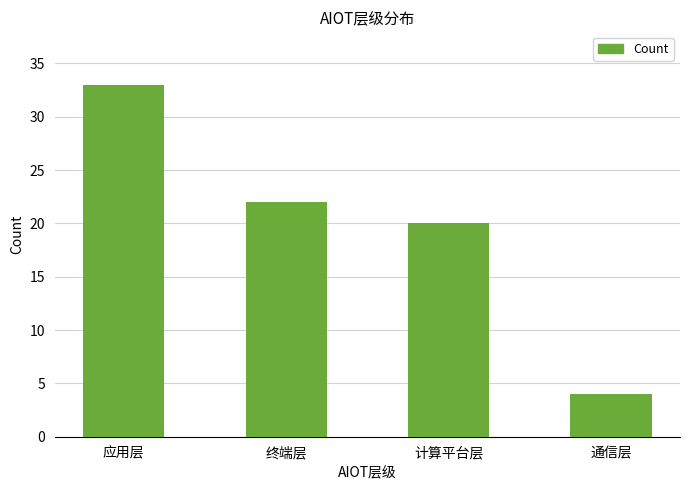

Reading left to right, what are all the values shown in this chart?

应用层=33	终端层=22	计算平台层=20	通信层=4